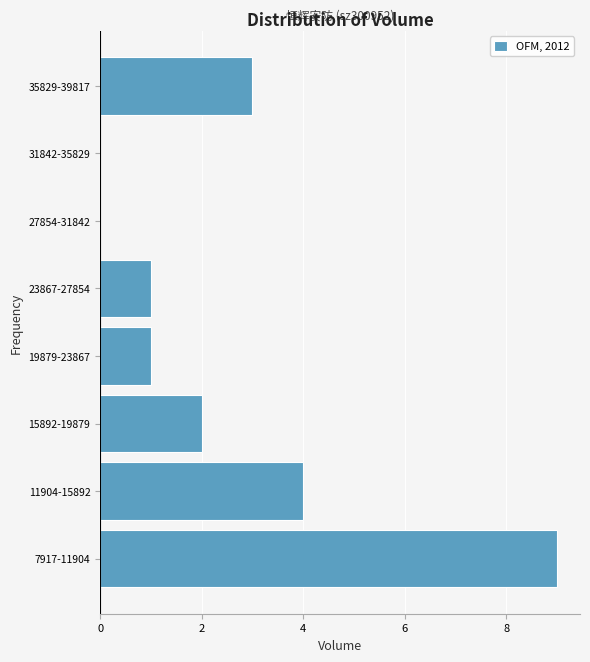

Reading bottom to top, transcribe all the data shown in this chart.

7917-11904=9	11904-15892=4	15892-19879=2	19879-23867=1	23867-27854=1	27854-31842=0	31842-35829=0	35829-39817=3